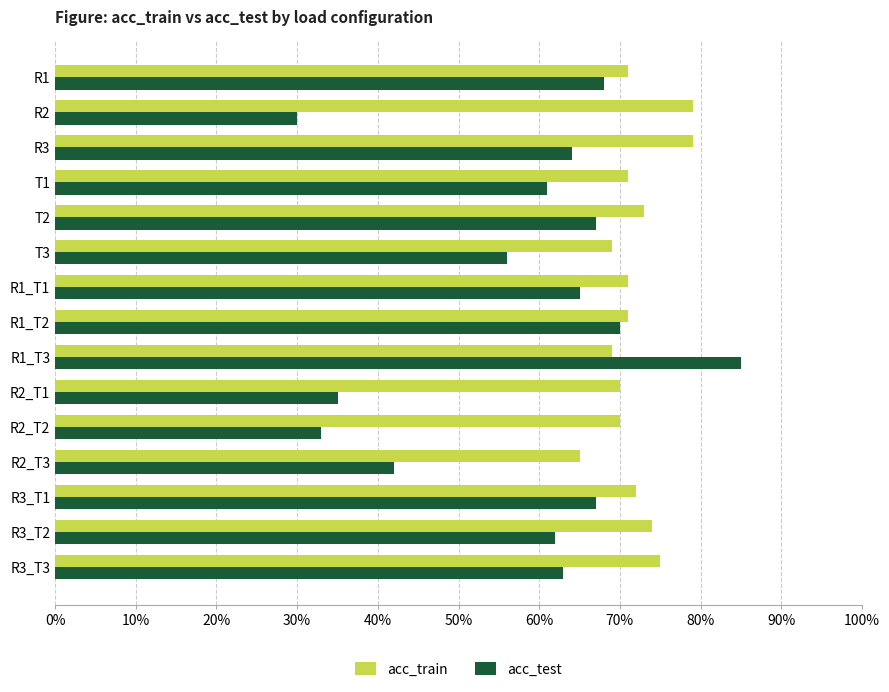

What is the value of the acc_test bar at the 10th from the left?

0.3